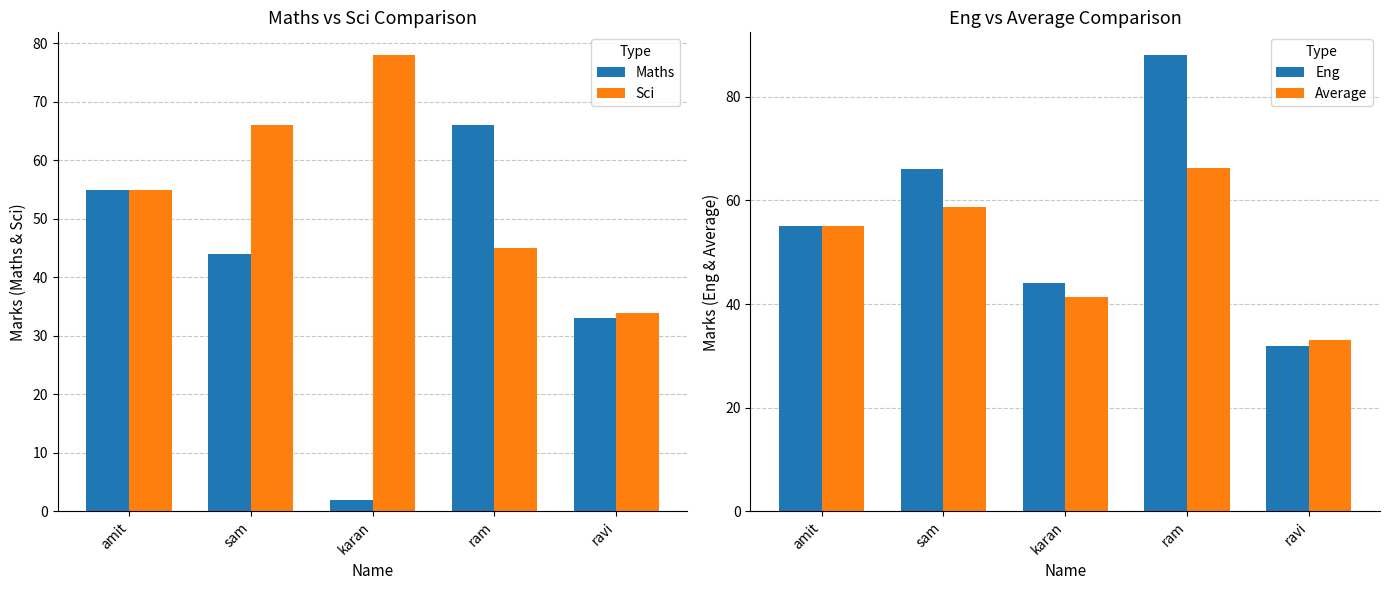

What is the difference between the maximum and second lowest values in the Maths series?

33